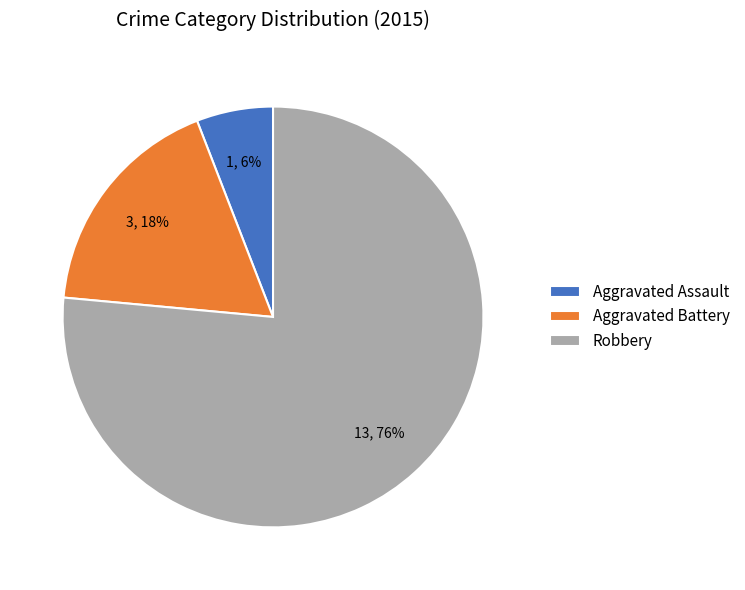

Is the sum of Robbery and Aggravated Assault greater than half?

Yes